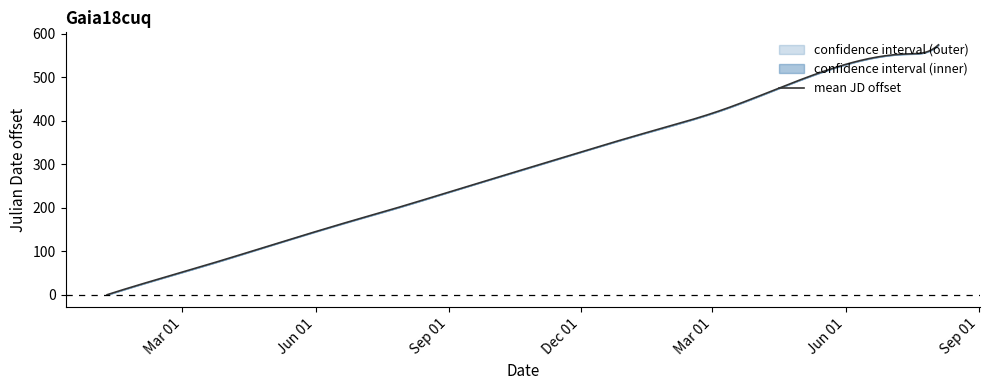

What is the label of the 8th point from the right?

2015-08-27